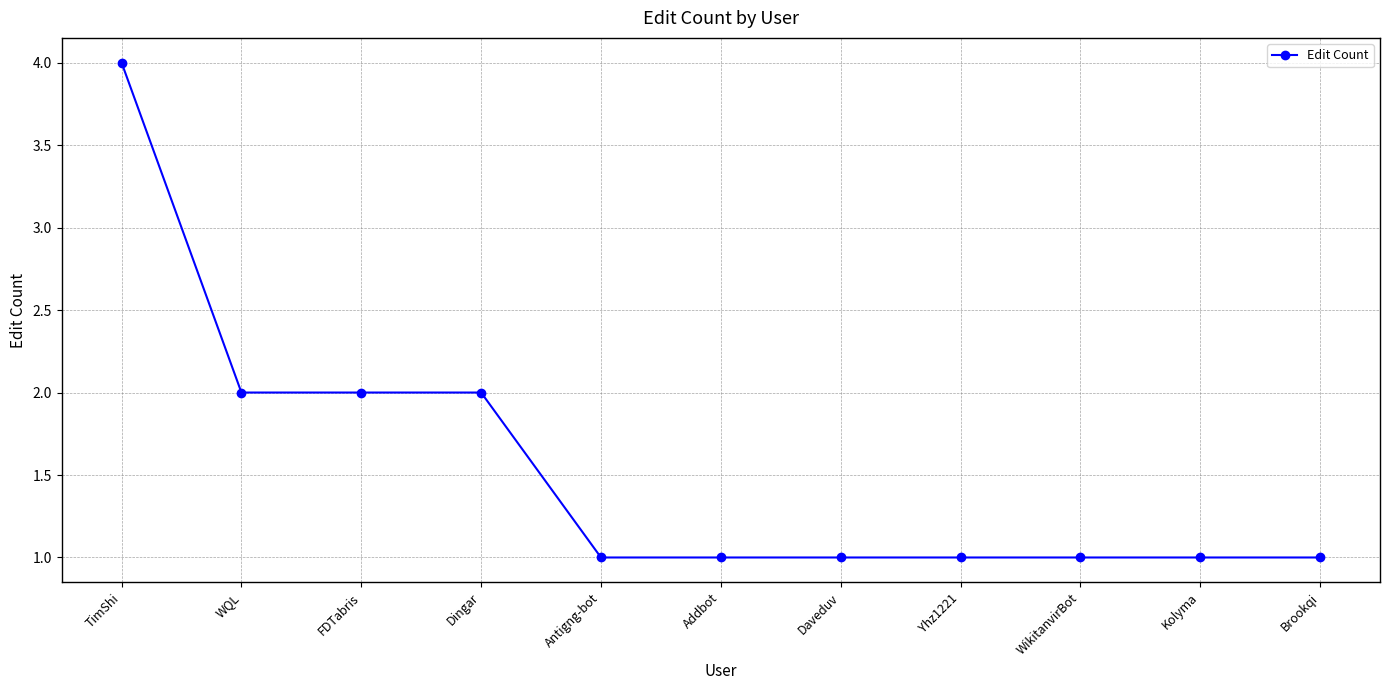

The chart shows a value of 1 at FDTabris. True or false?

False